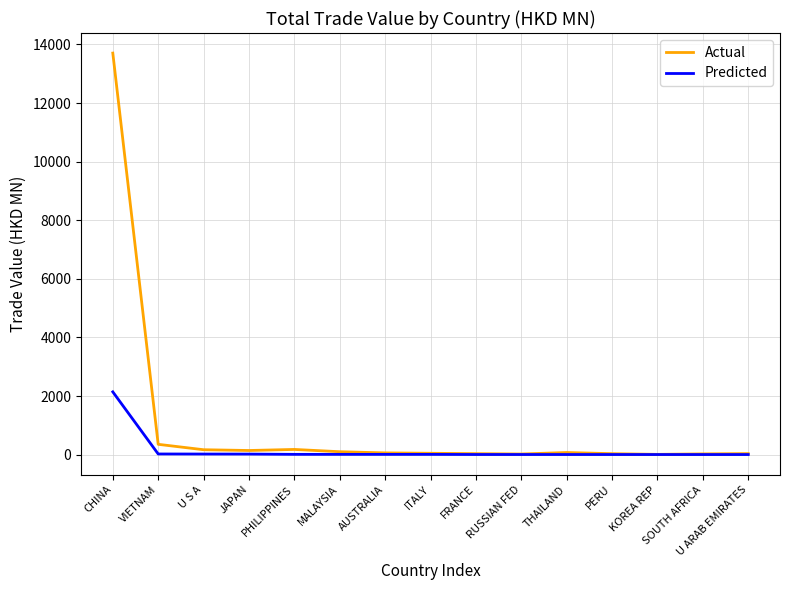

Which series has the largest range (max minus min)?

Actual